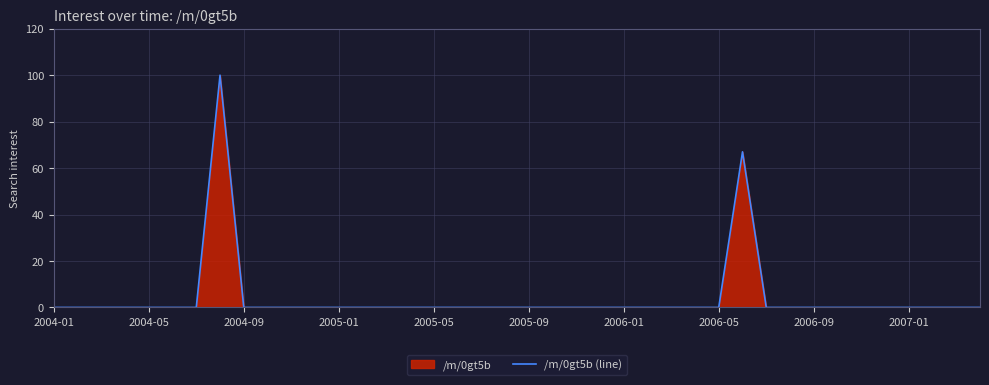

What is the difference between the maximum and minimum values?

100